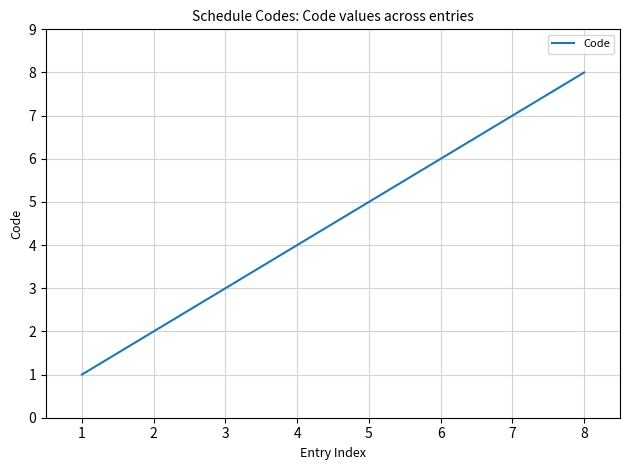

True or false: the data shows 5 at 5.

True